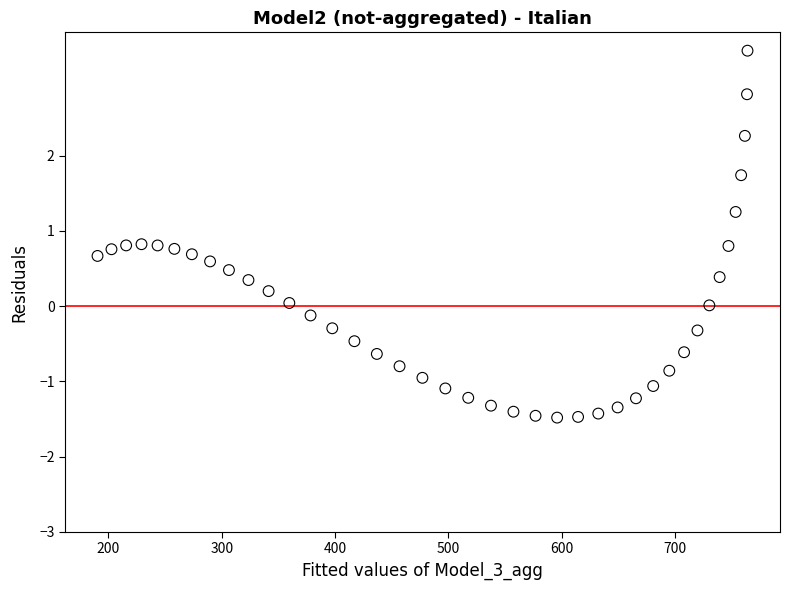

What is the range of X values (max minus min)?

573.7